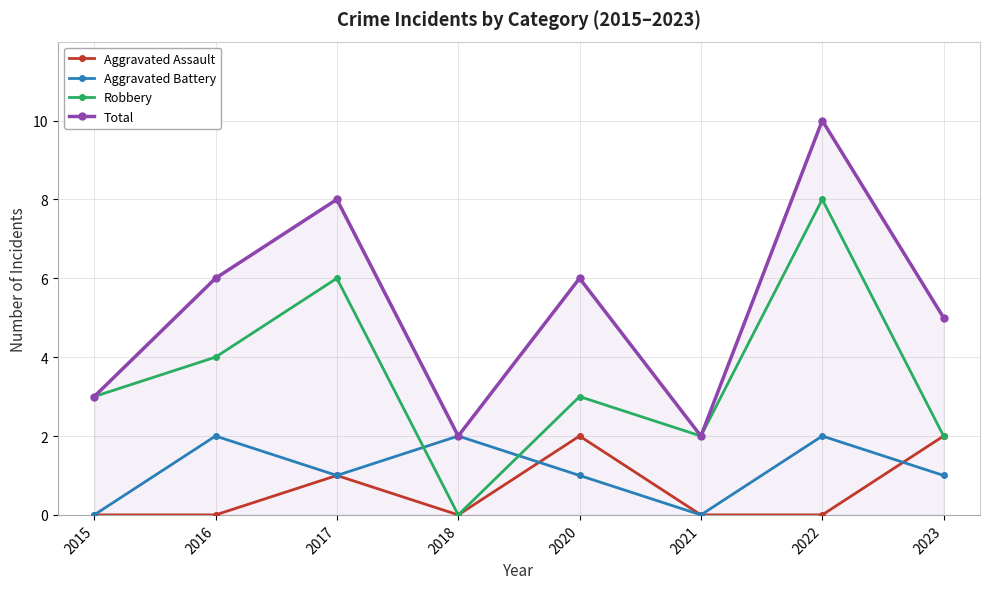

What is the average value of the Aggravated Battery series?

1